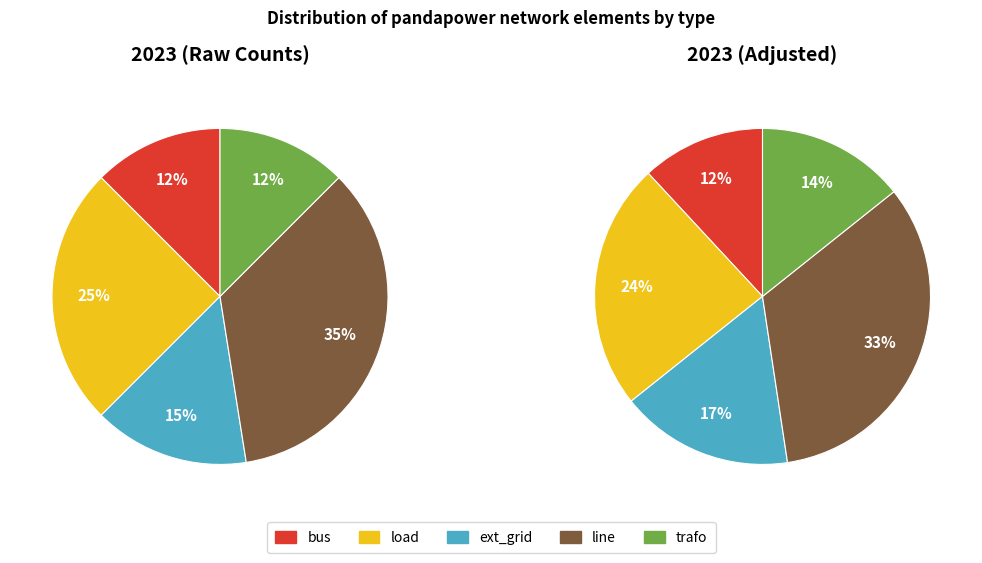

Is there any slice that represents more than half of the pie?

No